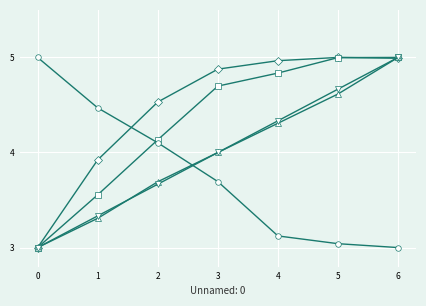

At which category is the sum across all series the highest?

6